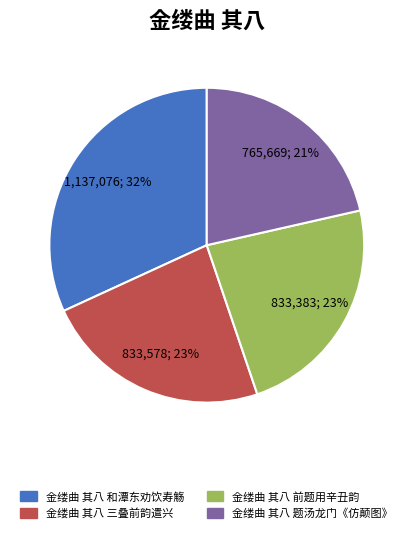

To the nearest percent, what is the average slice percentage?

25%